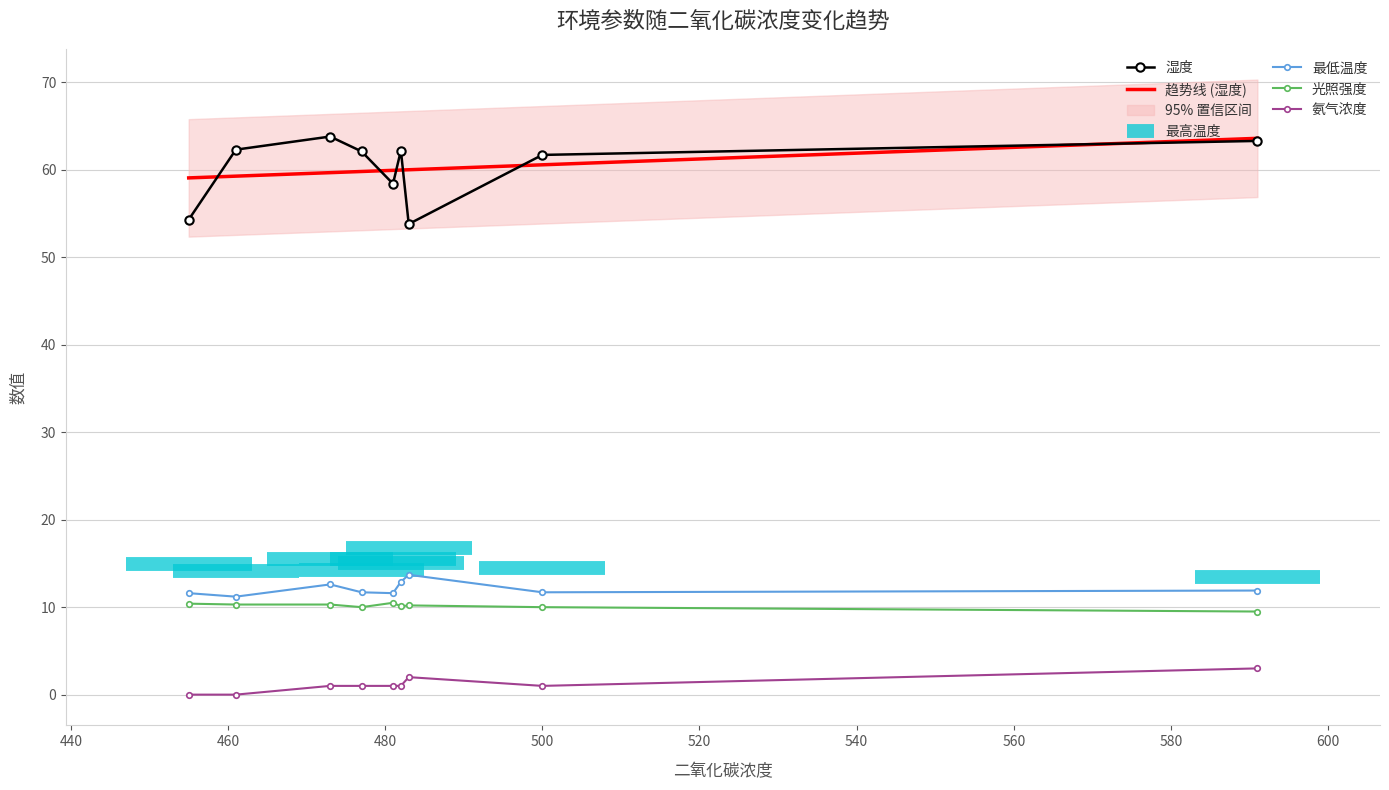

In 湿度, how many points are higher than both neighbors (excluding endpoints)?

2